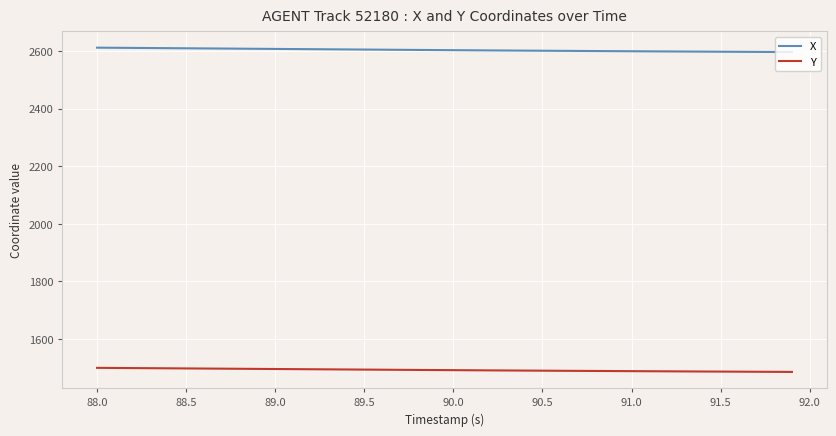

What are all the series names shown in the legend?

X, Y